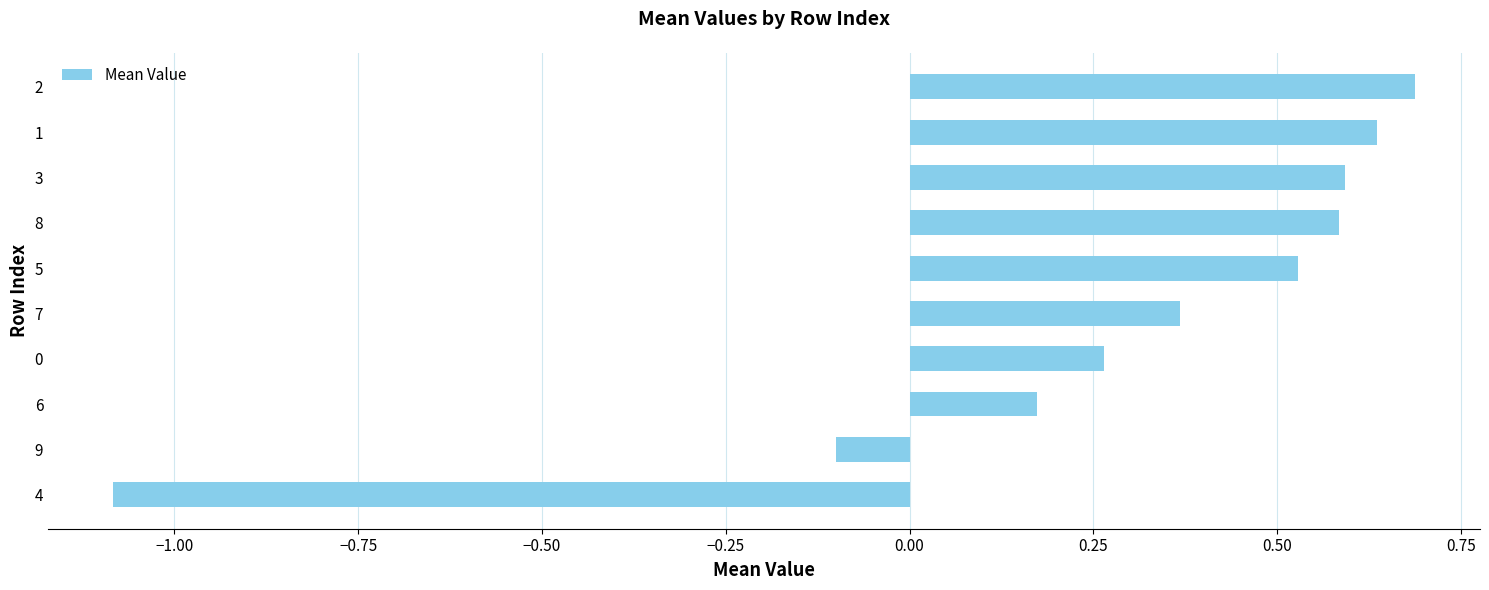

At which label is the value closest to 0?

9